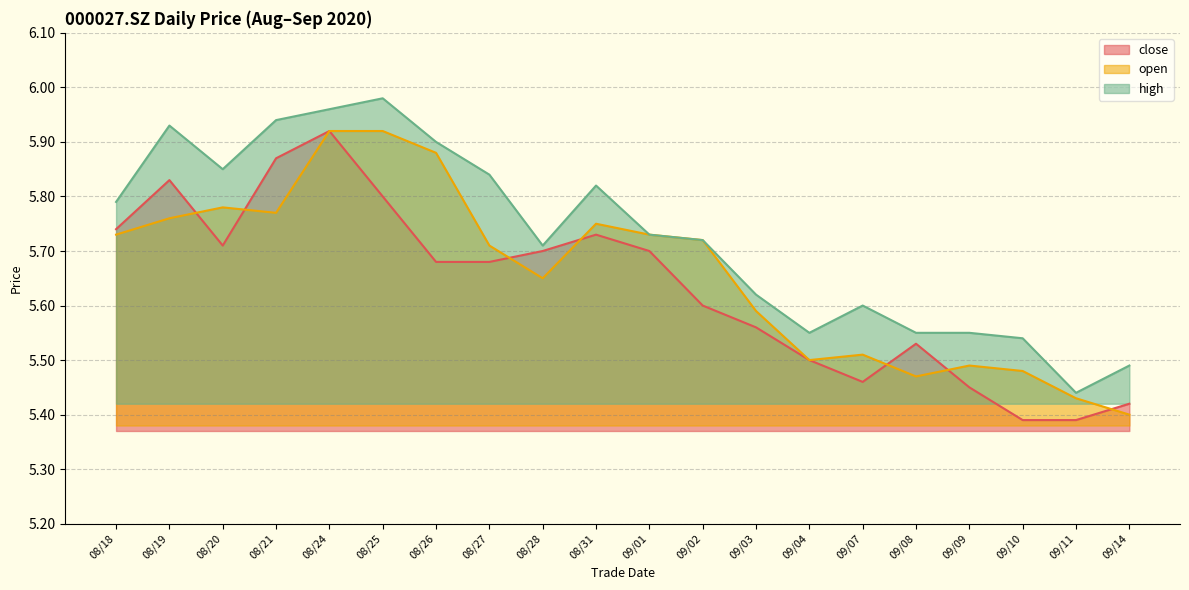

List the series in order of their overall mean, lowest first.

close, open, high